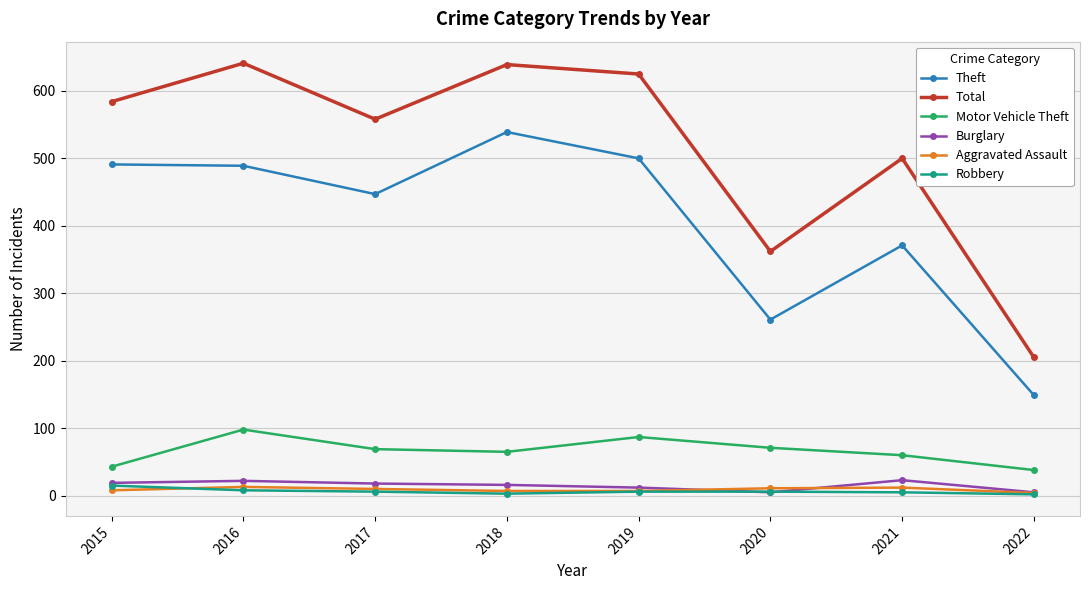

What is the average value of the Robbery series?

6